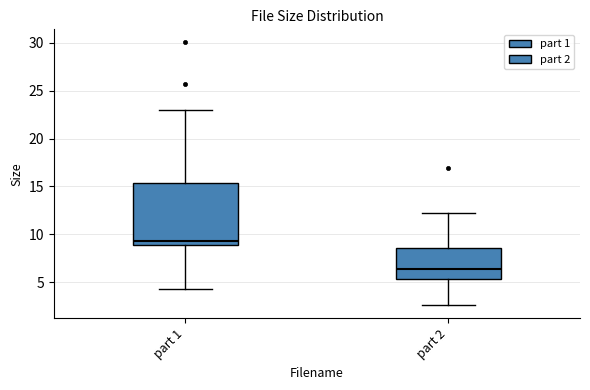

Comparing the boxes themselves (not the whiskers), which one is the tallest?

part 1